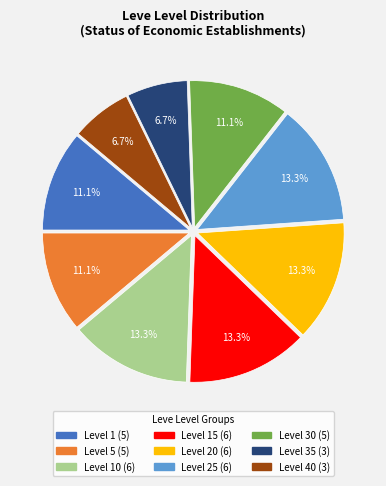

Count the number of slices in the pie.

9